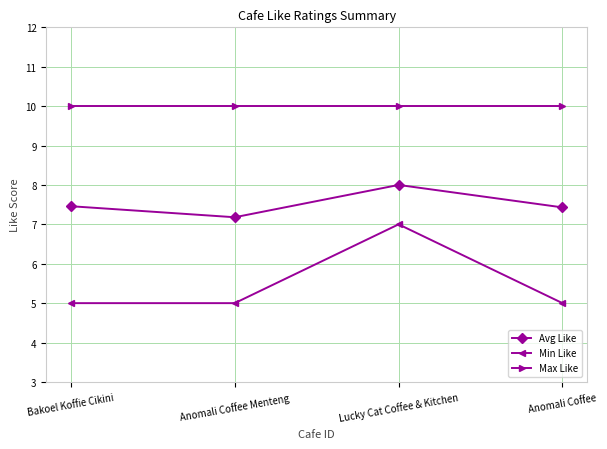

Does the chart have visible grid lines?

Yes